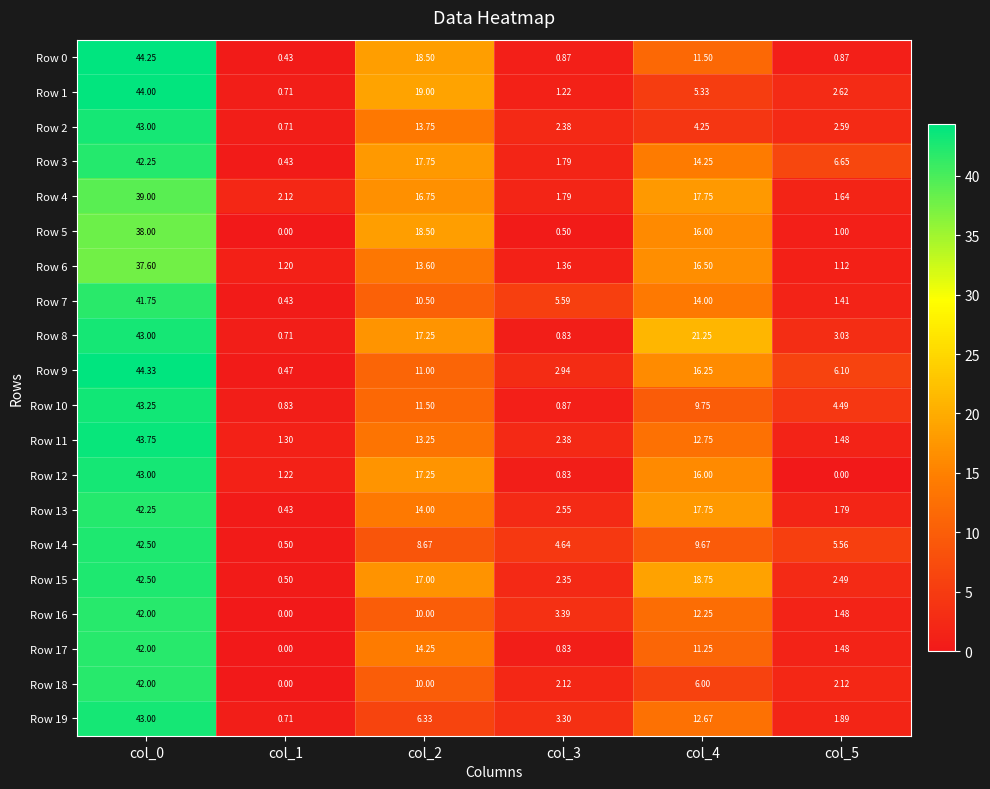

Is the value of Row 11 at col_4 greater than the value of Row 1 at col_3?

Yes